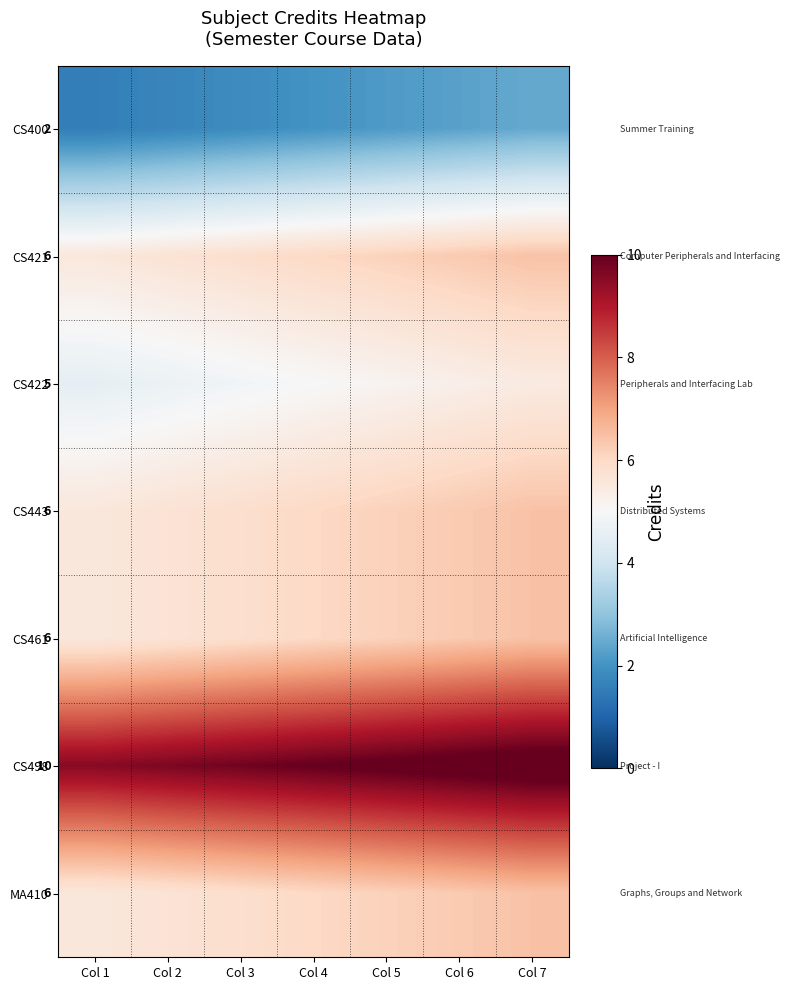

What is the difference between the second highest and second lowest values in the CS400 series?

0.6